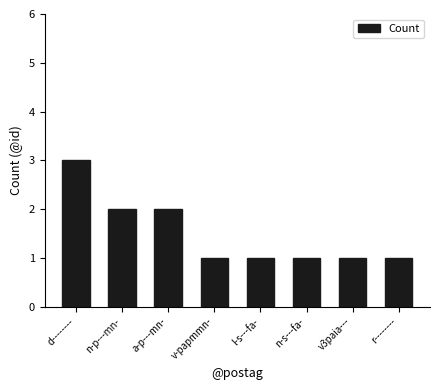

Between v3paia--- and a-p---mn-, which is larger?

a-p---mn-